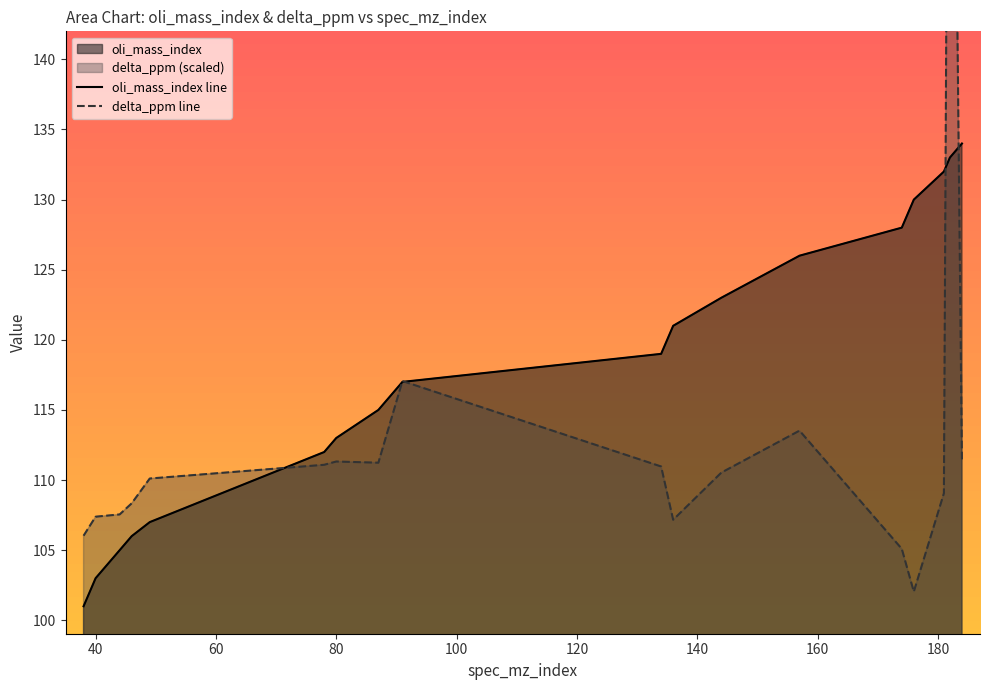

Reading right to left, what are all the values shown in this chart?

oli_mass_index: 134.0	133.0	132.0	130.0	128.0	126.0	123.0	121.0	119.0	117.0	115.0	113.0	112.0	107.0	106.0	105.0	103.0	101.0
delta_ppm: 111.3	193.4	109.1	102.0	105.1	113.5	110.5	107.2	111.0	117.1	111.2	111.3	111.1	110.1	108.3	107.5	107.4	106.0